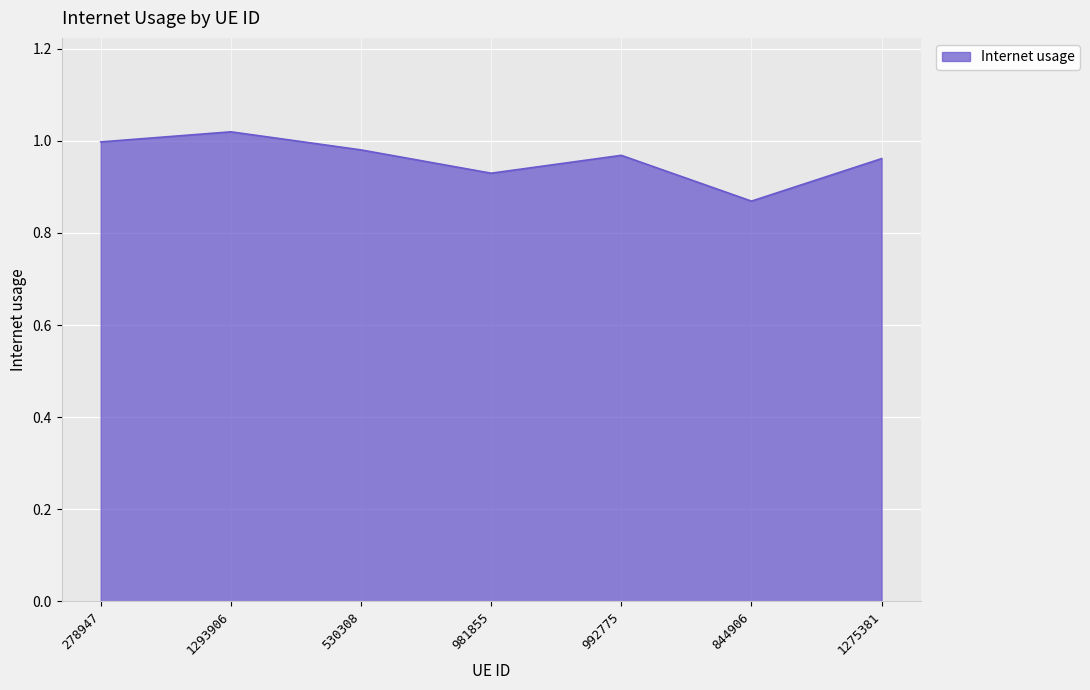

Count the number of data series in this chart.

1